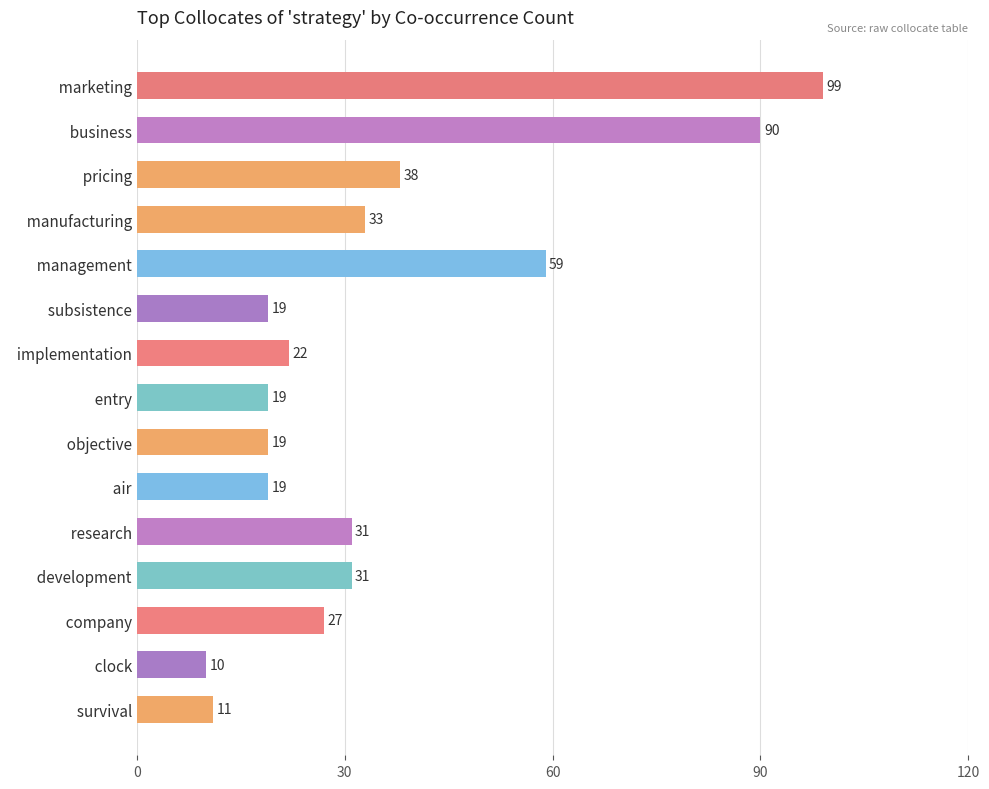

The value at   air is 19. True or false?

True